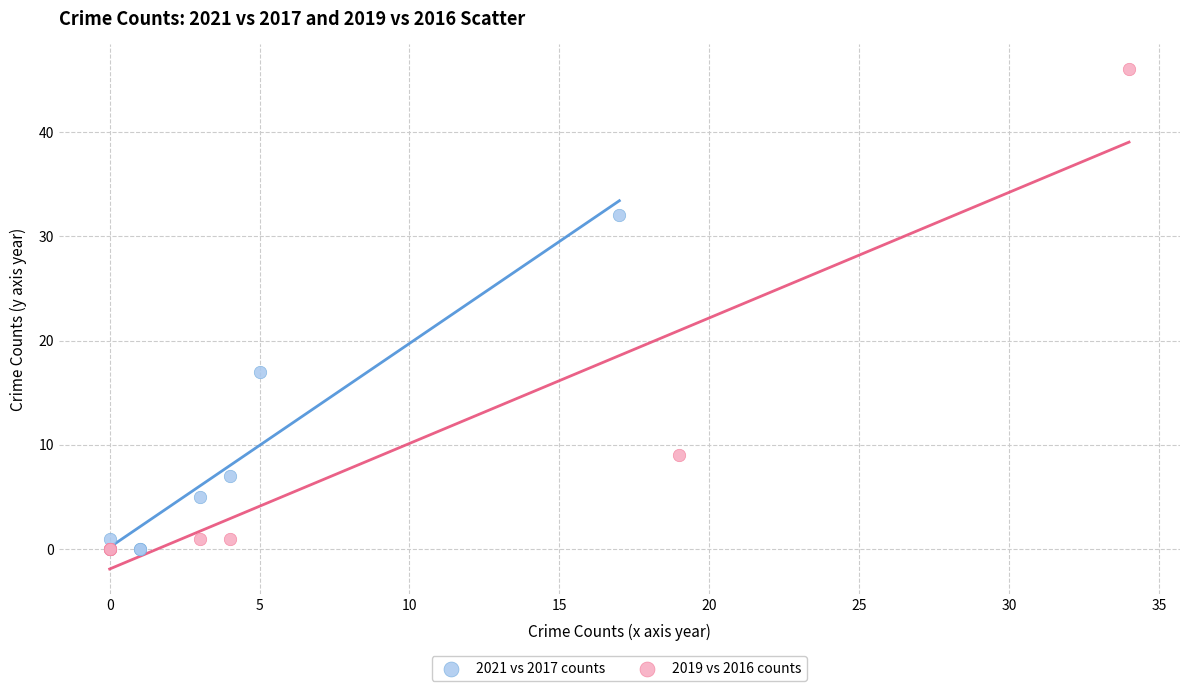

Which series reaches the maximum Y coordinate?

2019 vs 2016 counts